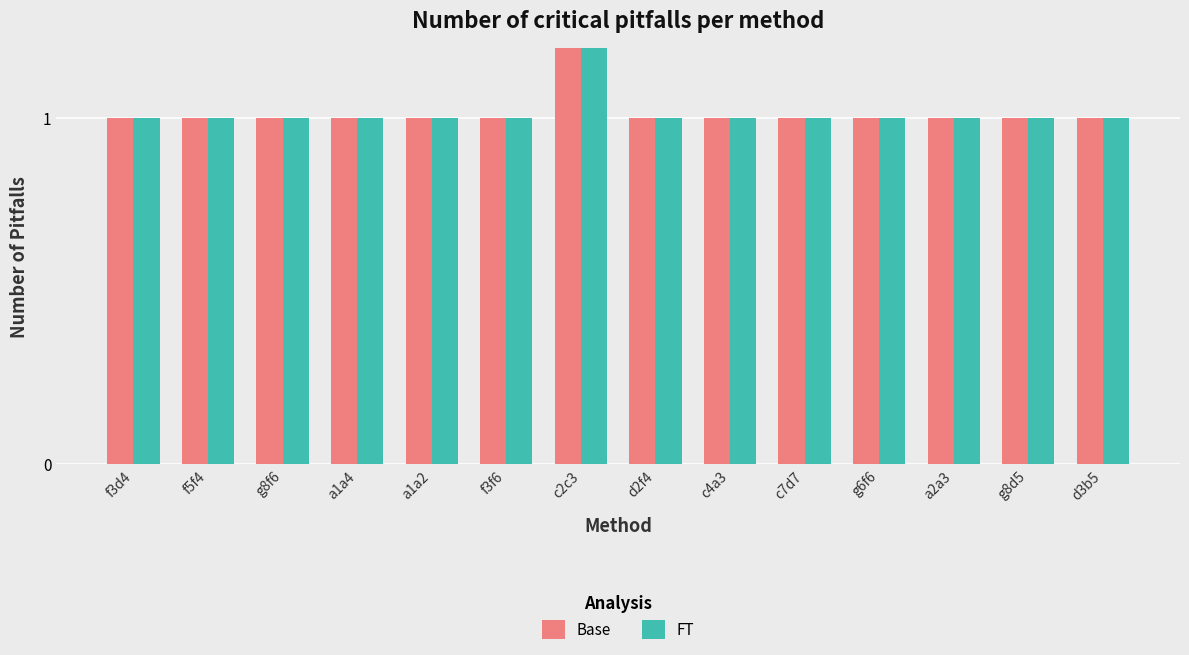

Which series has the largest total across all categories?

Base